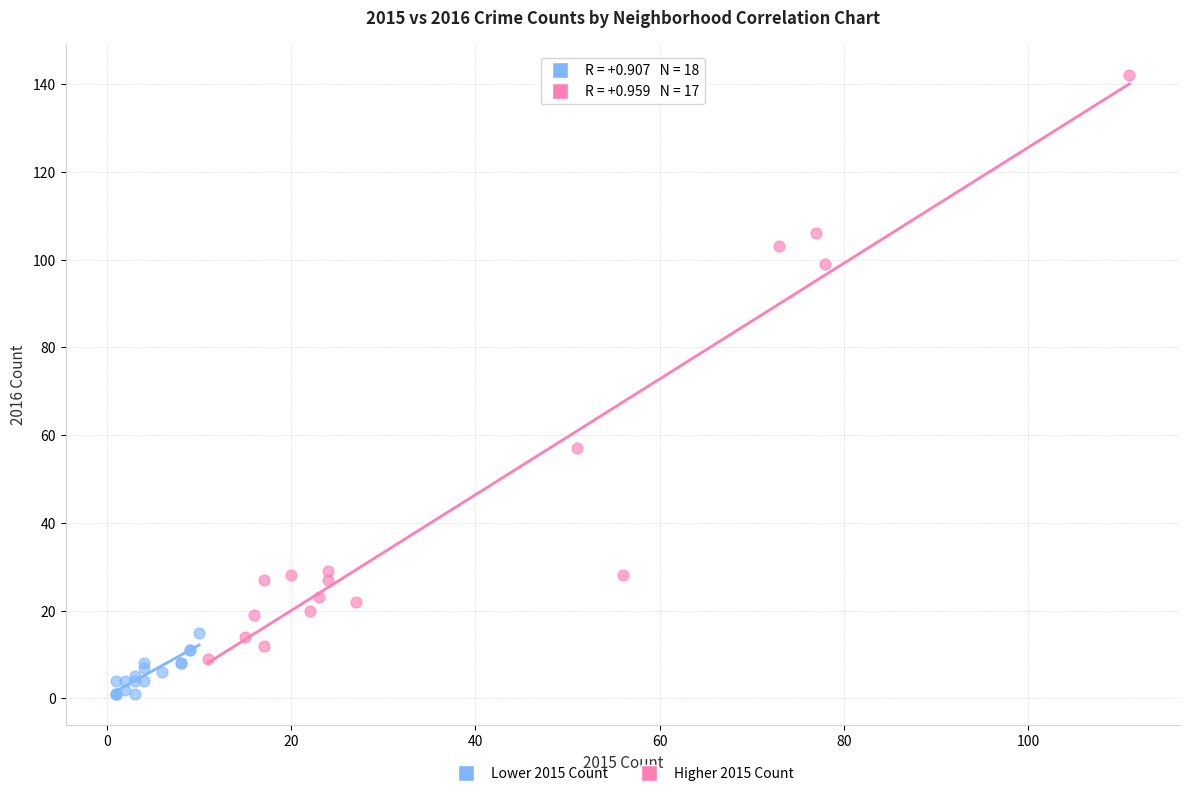

Which series reaches the minimum Y coordinate?

Lower 2015 Count